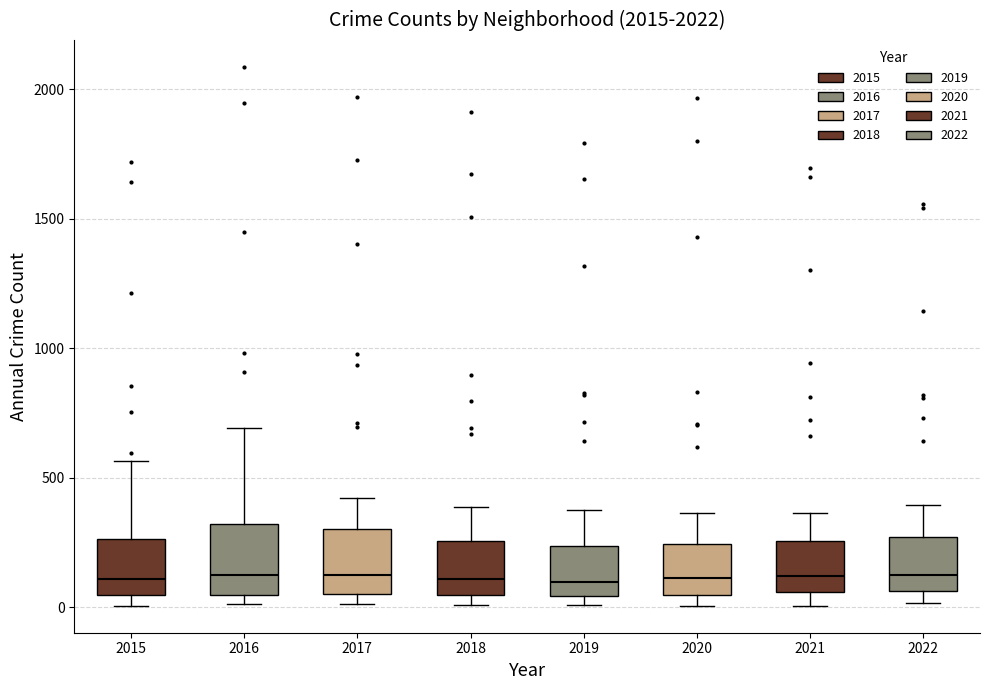

Reading left to right, read every box against the y-axis: the position of its median line, the range the box covers, and the ends of its whiskers. The values are not printed on the chart, so give them approximately, as read against the axis.

2015: median 100, box 50 to 250, whiskers 0 to 550
2016: median 150, box 50 to 300, whiskers 0 to 700
2017: median 100, box 50 to 300, whiskers 0 to 400
2018: median 100, box 50 to 250, whiskers 0 to 400
2019: median 100, box 50 to 250, whiskers 0 to 400
2020: median 100, box 50 to 250, whiskers 0 to 350
2021: median 100, box 50 to 250, whiskers 0 to 350
2022: median 150, box 50 to 250, whiskers 0 to 400